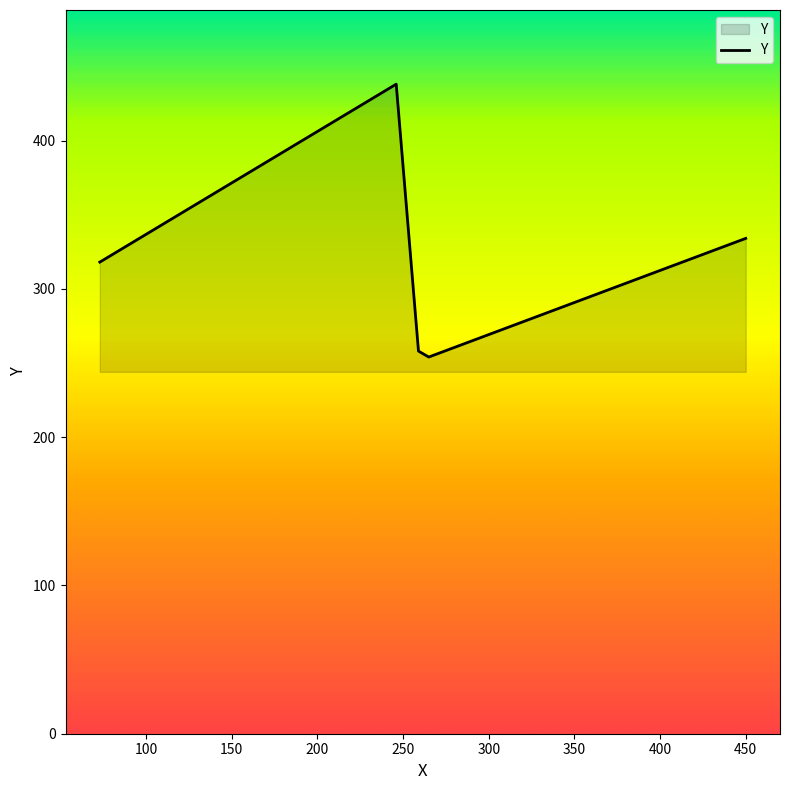

What is the difference between the second highest and second lowest values?

76